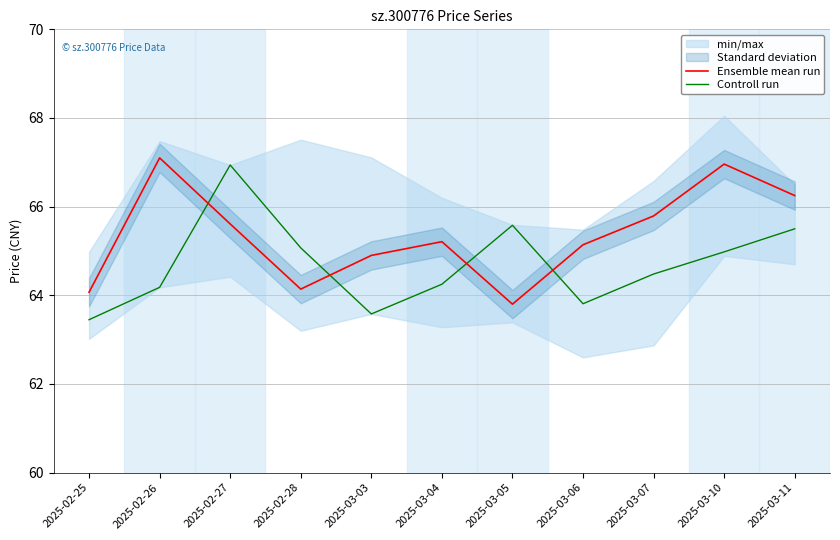

At how many categories does at least one series exceed 63?

11